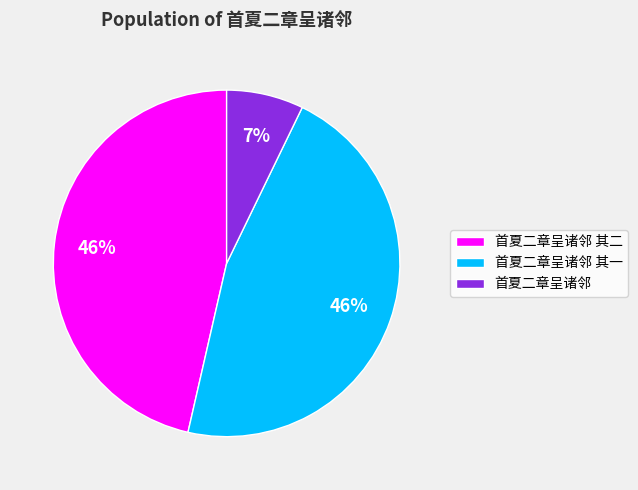

Approximately how many times larger is the value at 首夏二章呈诸邻 其二 compared to 首夏二章呈诸邻 其一?

1.0